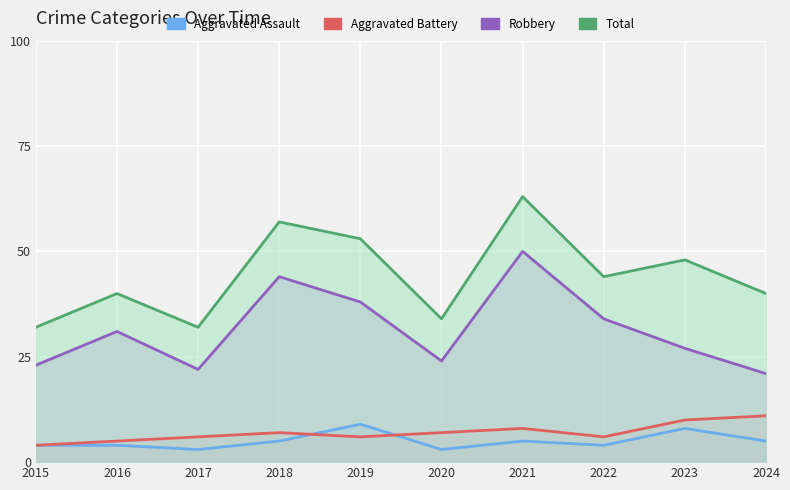

True or false: Aggravated Assault and Robbery cross at least once.

False